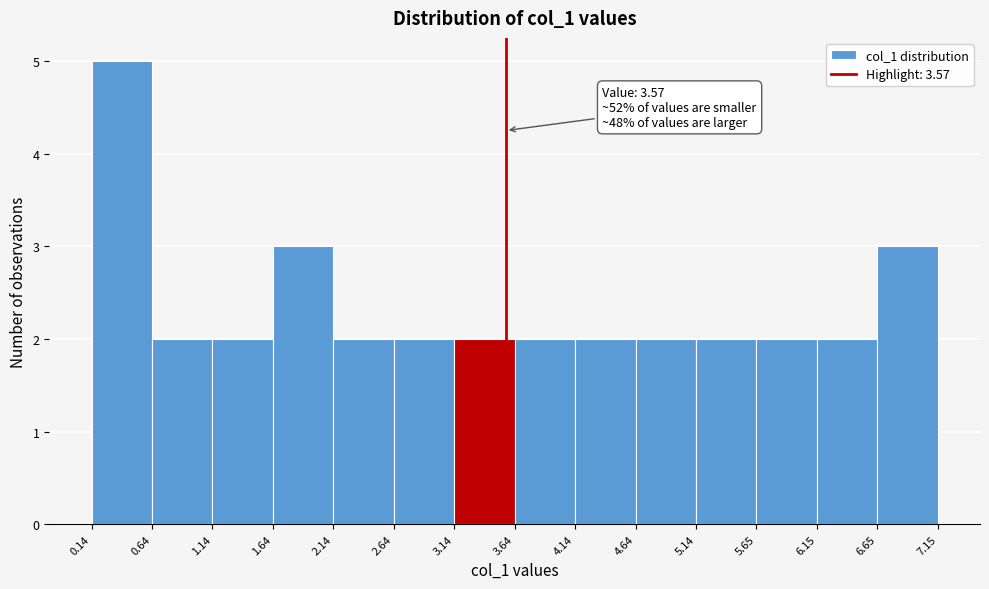

Which range on the x-axis has the tallest bar?

0.14 to 0.64